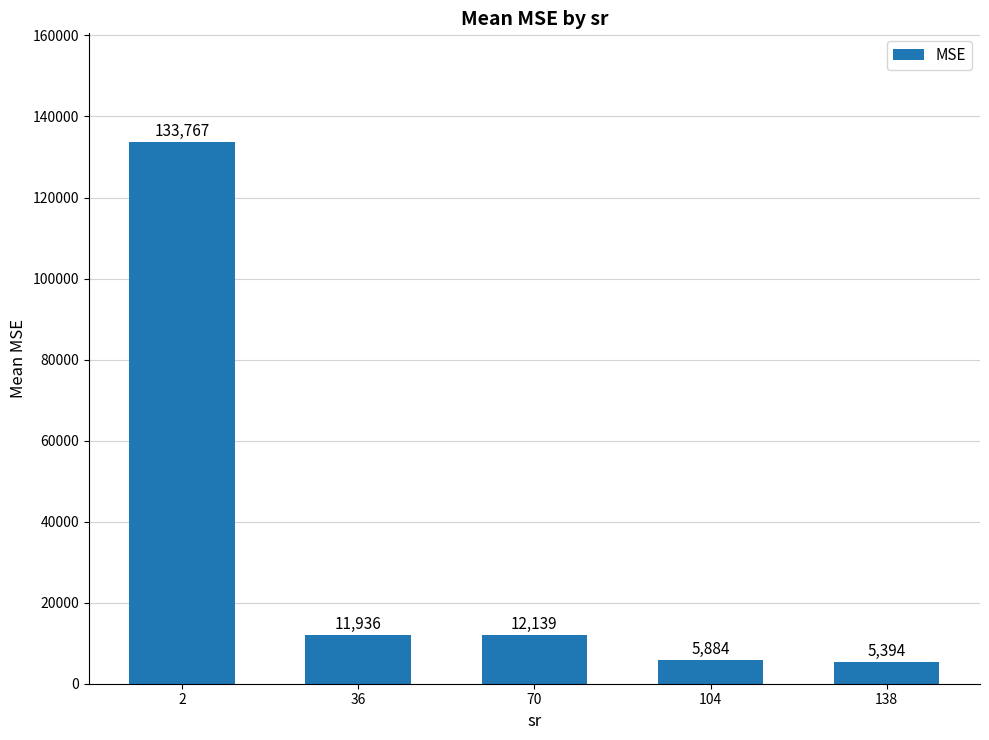

What is the average value?

33824.1